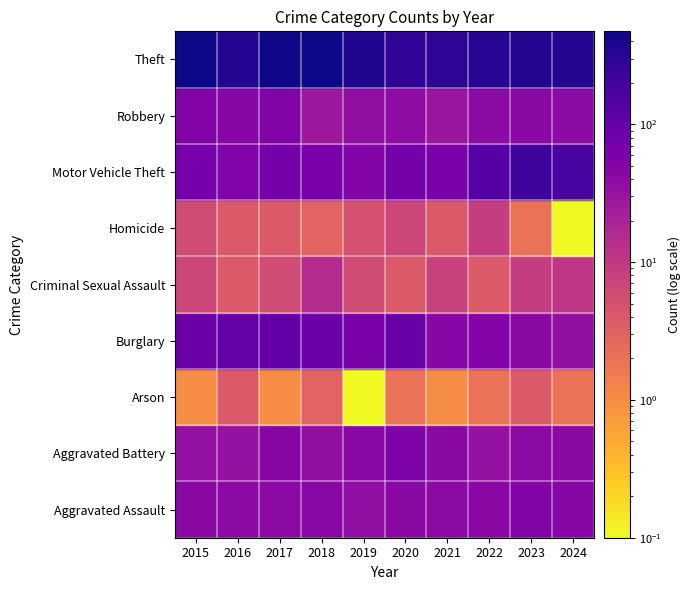

Rank the series by their maximum value, from lowest to highest.

Arson, Homicide, Criminal Sexual Assault, Aggravated Assault, Robbery, Aggravated Battery, Burglary, Motor Vehicle Theft, Theft